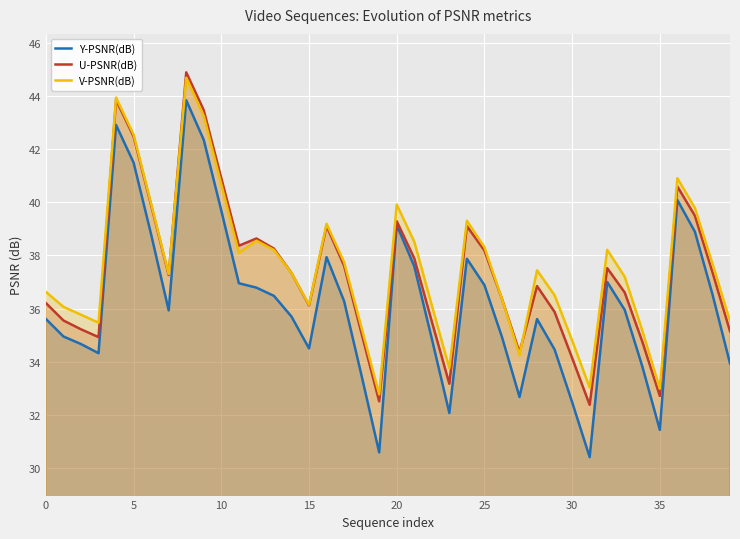

True or false: Y-PSNR(dB) and V-PSNR(dB) cross at least once.

False